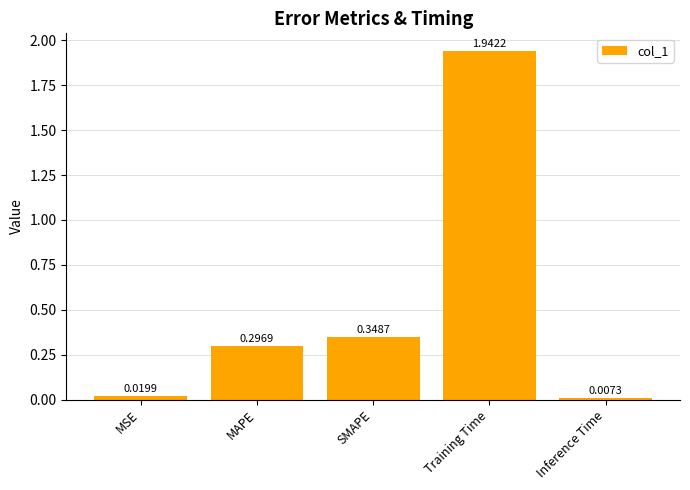

Are the bars horizontal?

No